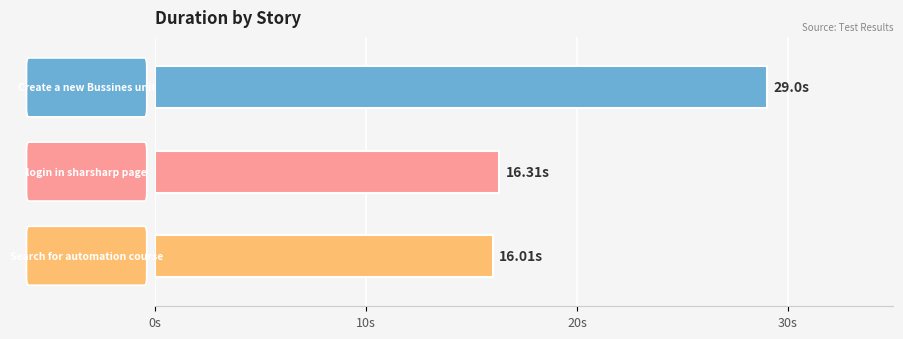

True or false: the data shows 29.0 at Create a new Bussines unit.

True